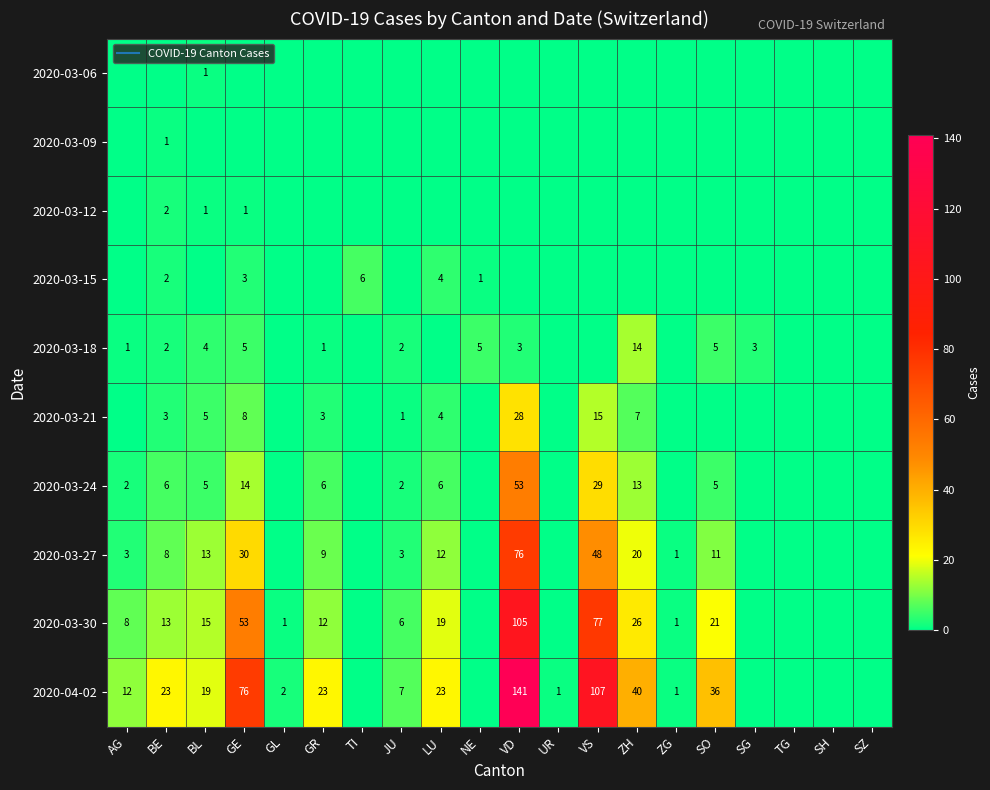

Rank the series by their maximum value, from lowest to highest.

2020-03-06, 2020-03-09, 2020-03-12, 2020-03-15, 2020-03-18, 2020-03-21, 2020-03-24, 2020-03-27, 2020-03-30, 2020-04-02